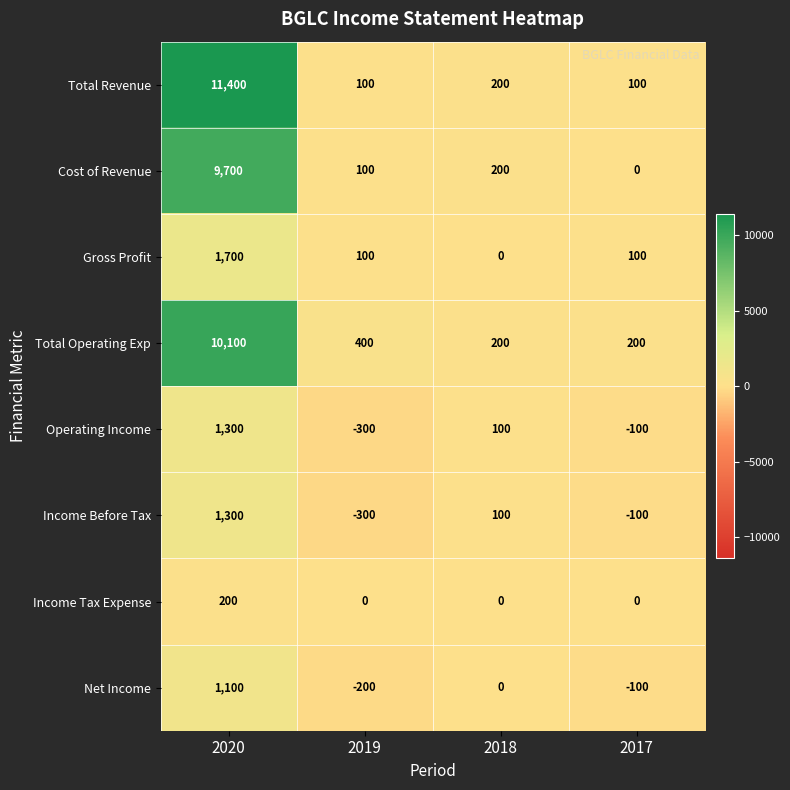

The value of Income Tax Expense at 2020 is 200. True or false?

True